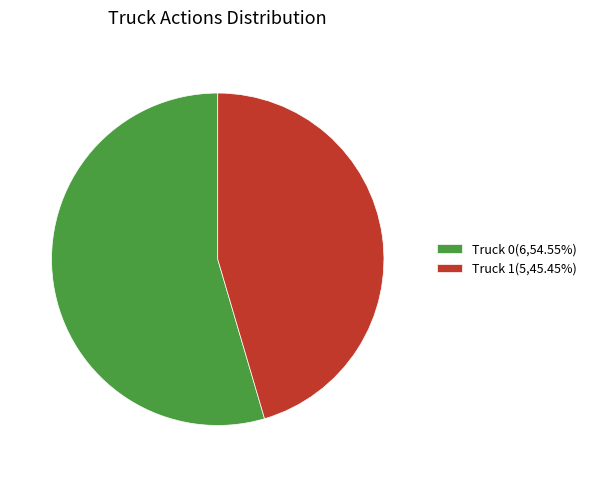

Does Truck 0 represent more than half of the total?

Yes